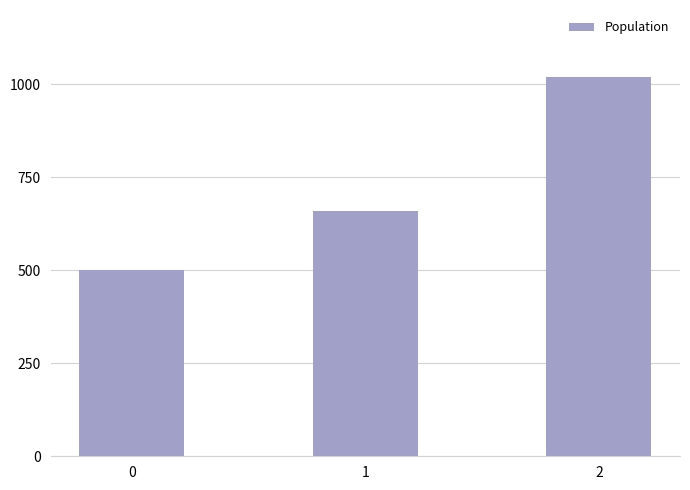

What is the greatest value displayed?

1020